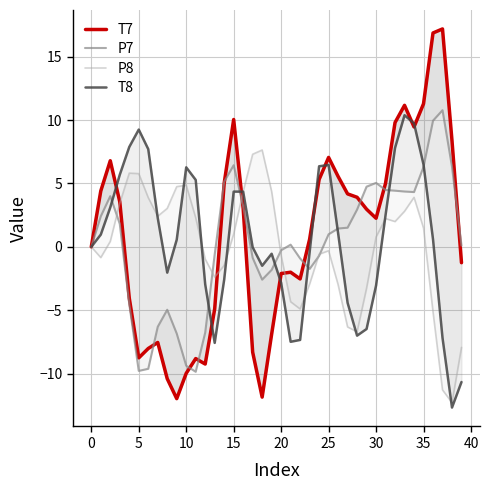

How many data points in T8 are above 0?

22